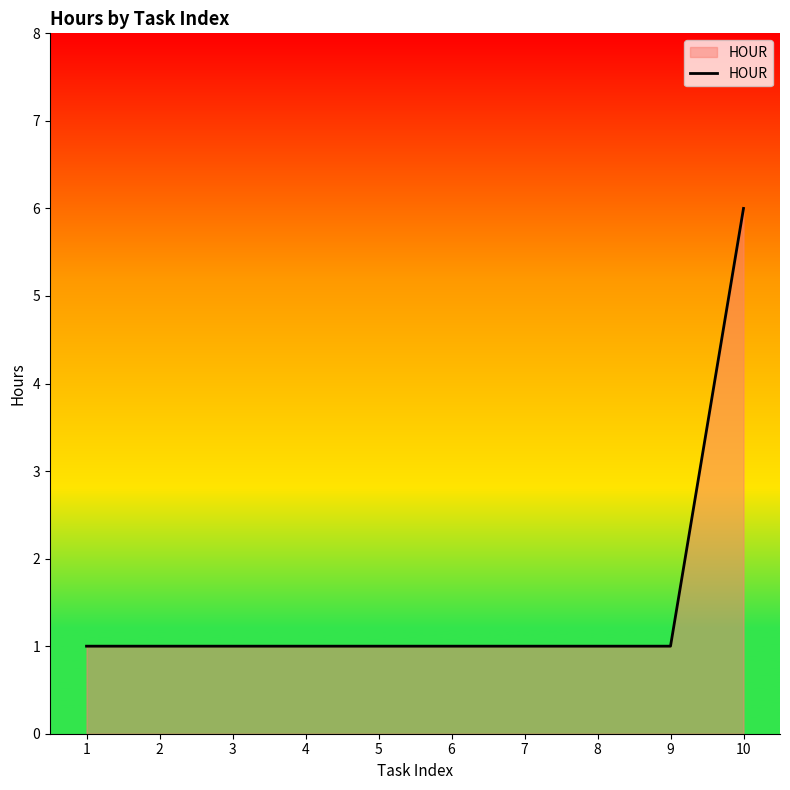

What is the greatest value displayed?

6